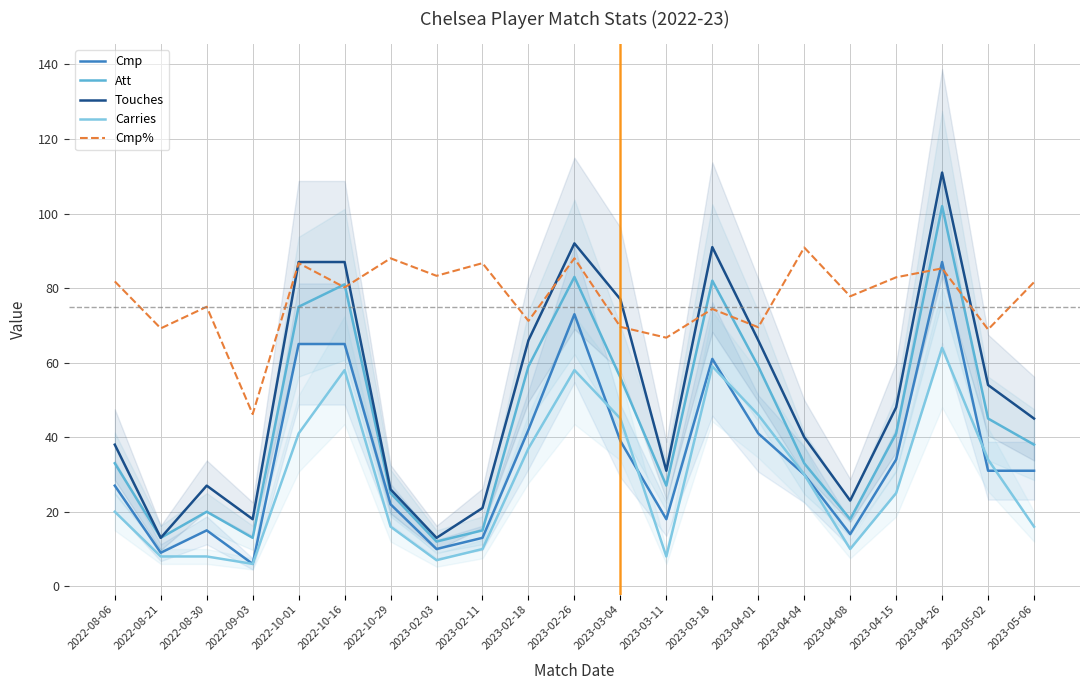

In Cmp, how many points are lower than both neighbors (excluding endpoints)?

5